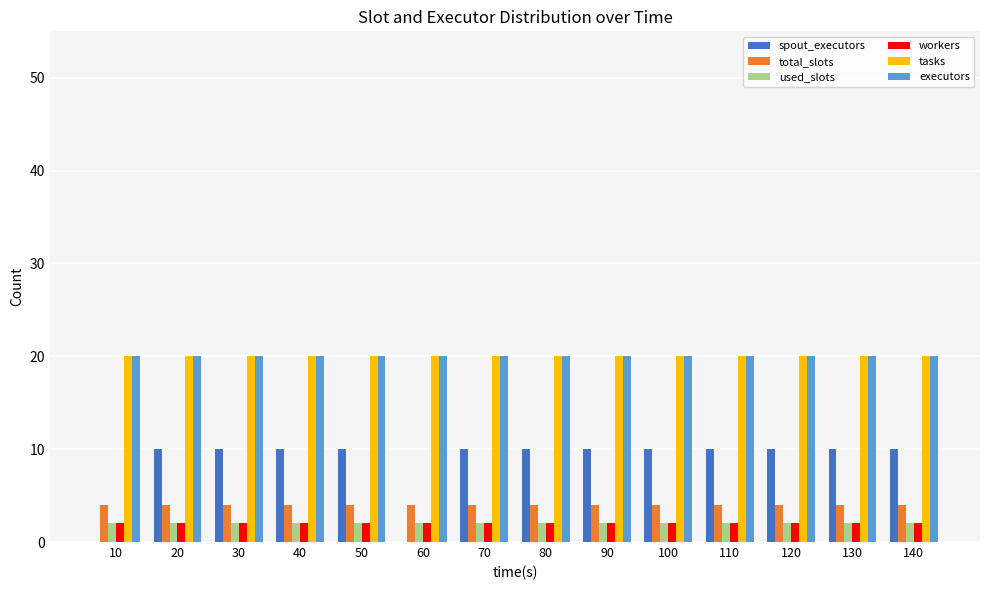

Between 50 and 60, which series saw the biggest shift?

spout_executors